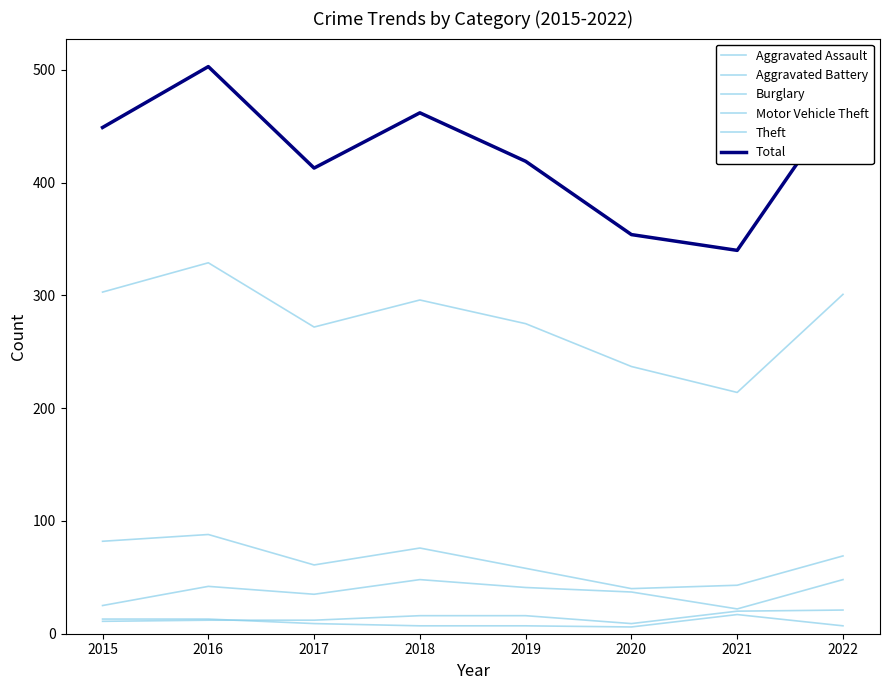

Where does the Motor Vehicle Theft series first go above 41?

2016